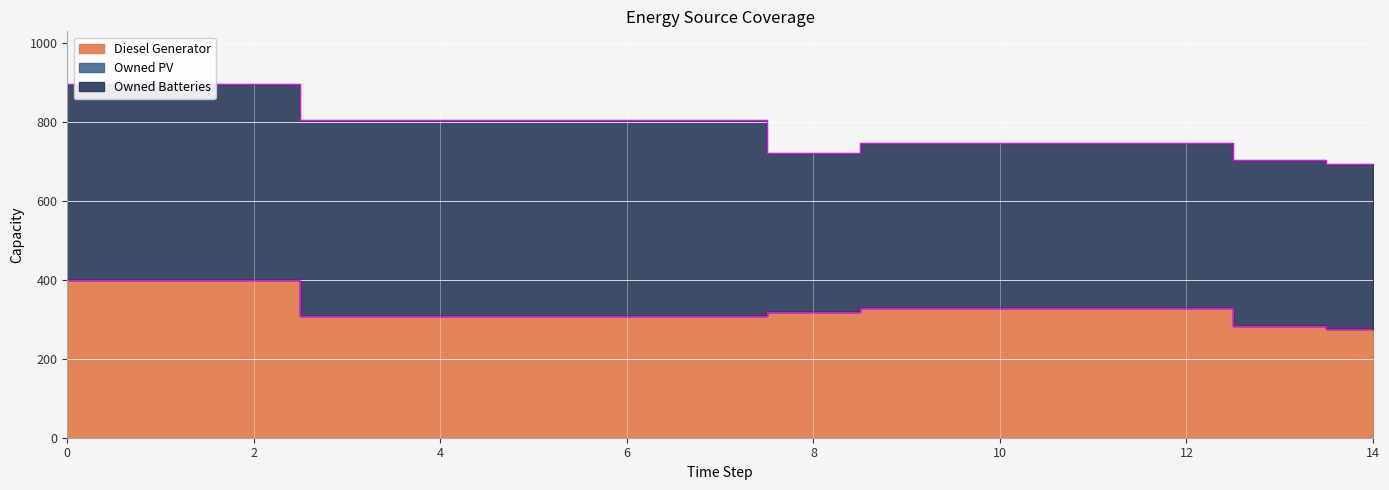

True or false: Owned Batteries and Diesel Generator intersect in this chart.

False